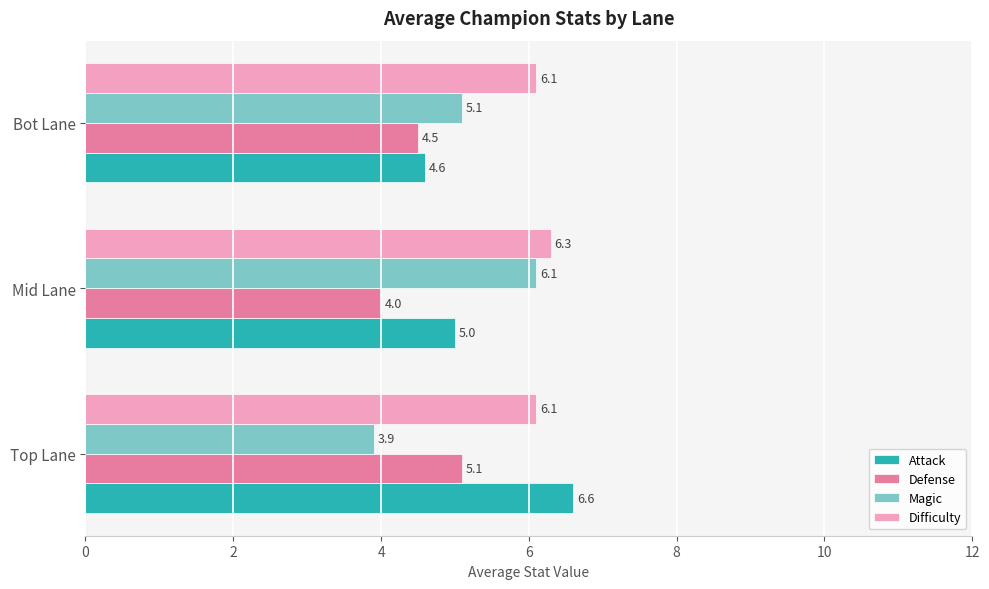

Is it true that Defense equals 5.1 at Top Lane?

True